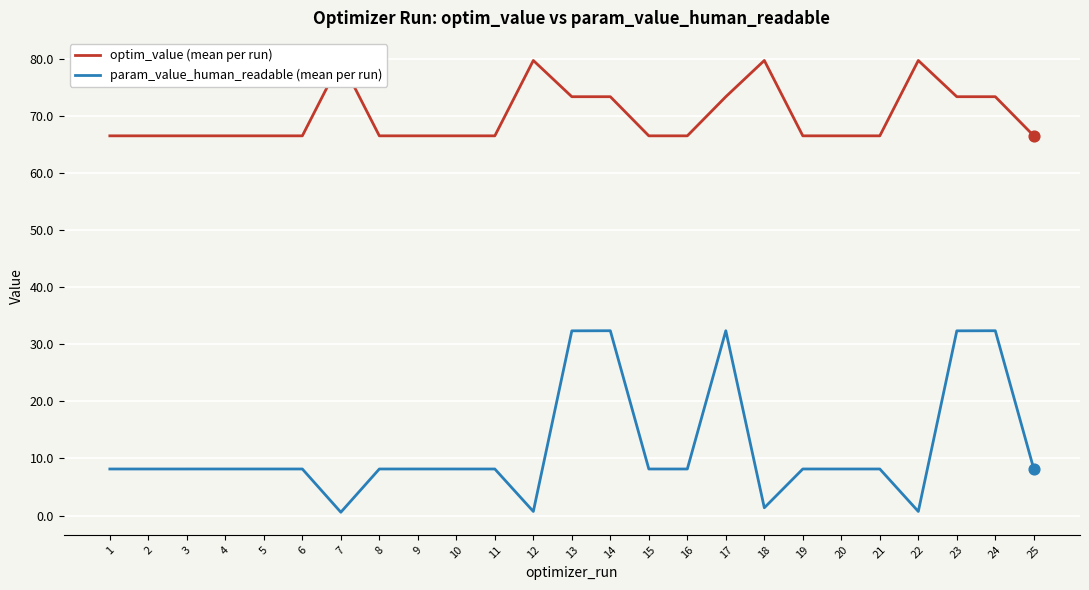

What is the total value across all series at 13?

105.7